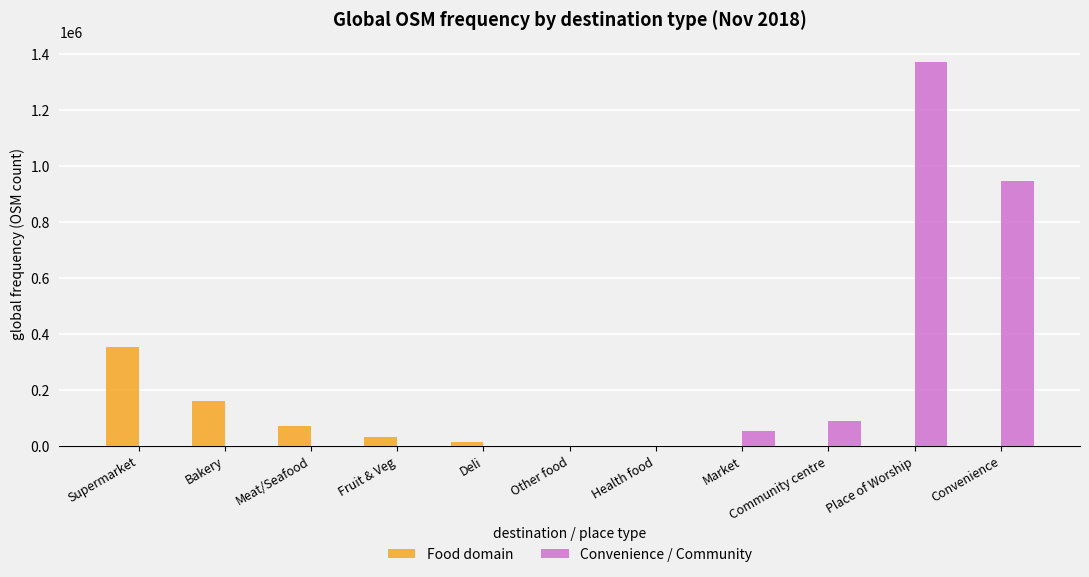

At which label does Convenience / Community reach its peak?

Place of Worship